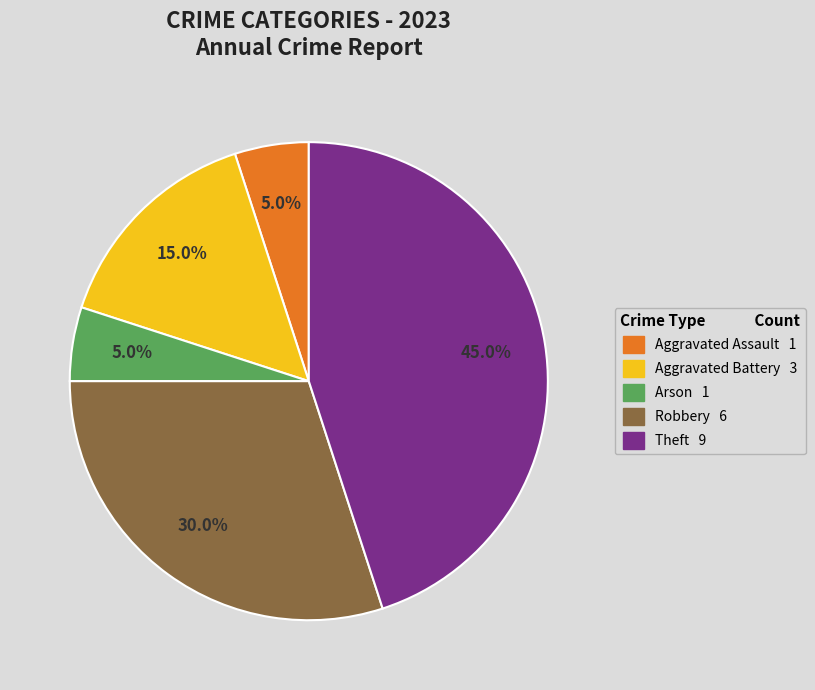

Is there any slice that represents more than half of the pie?

No